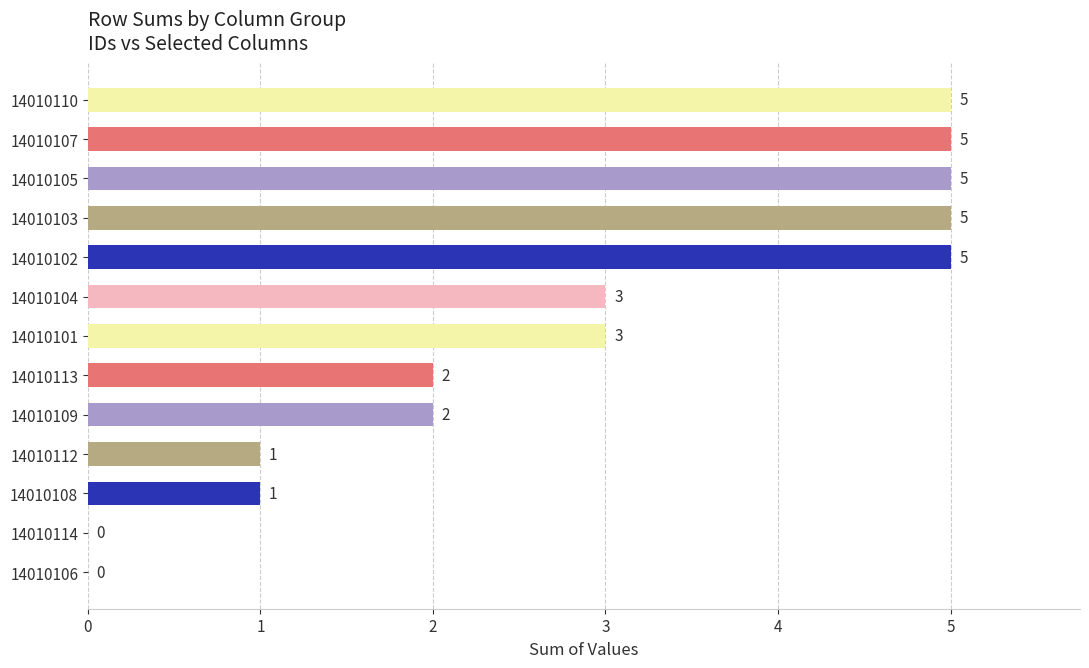

What is the change in value from 14010103 to 14010112?

-4